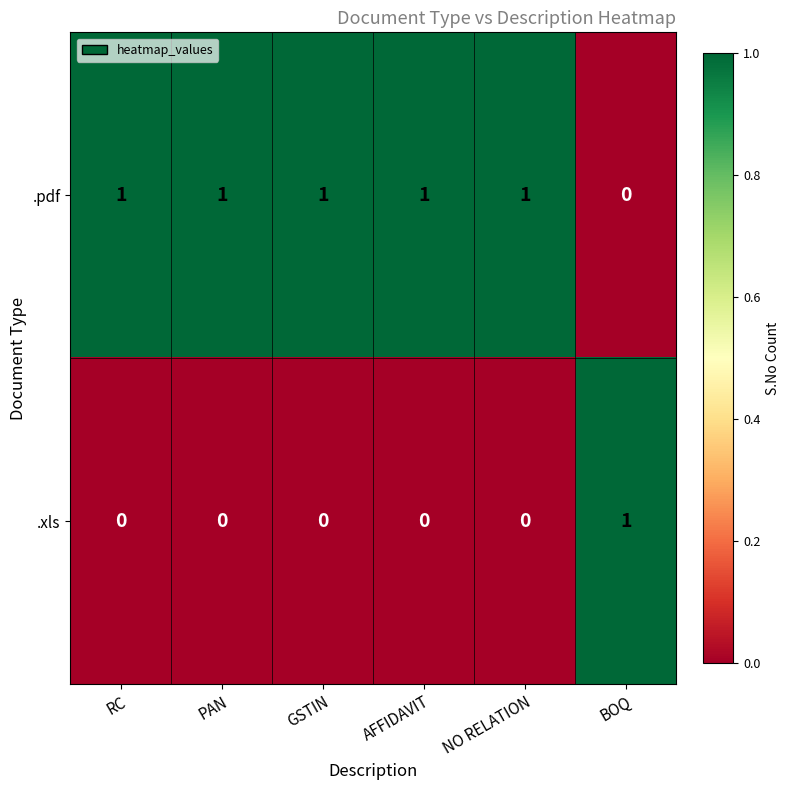

Reading left to right, list all the values displayed in this chart.

.pdf: RC=1	PAN=1	GSTIN=1	AFFIDAVIT=1	NO RELATION=1	BOQ=0
.xls: RC=0	PAN=0	GSTIN=0	AFFIDAVIT=0	NO RELATION=0	BOQ=1